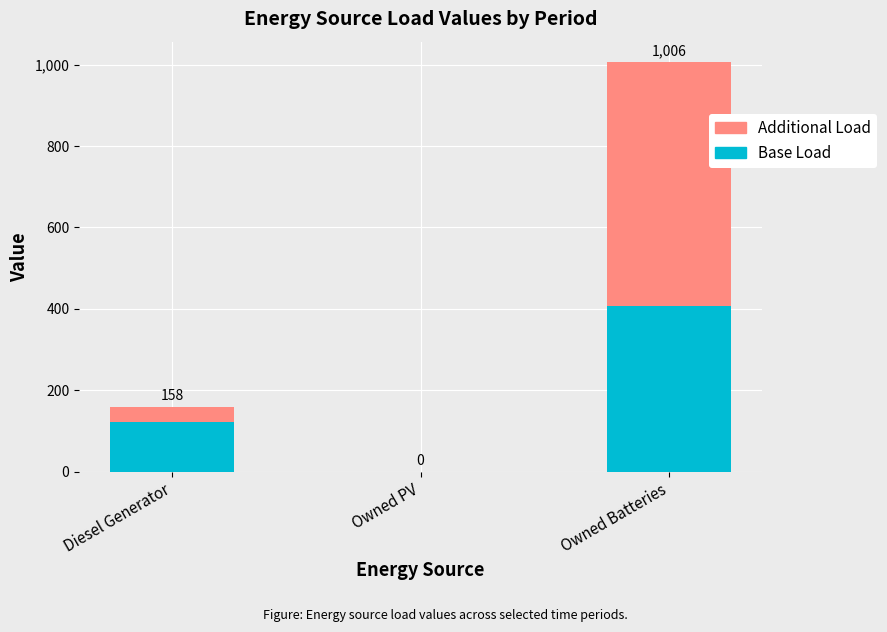

Rank the categories by Additional Load value from lowest to highest.

Owned PV, Diesel Generator, Owned Batteries